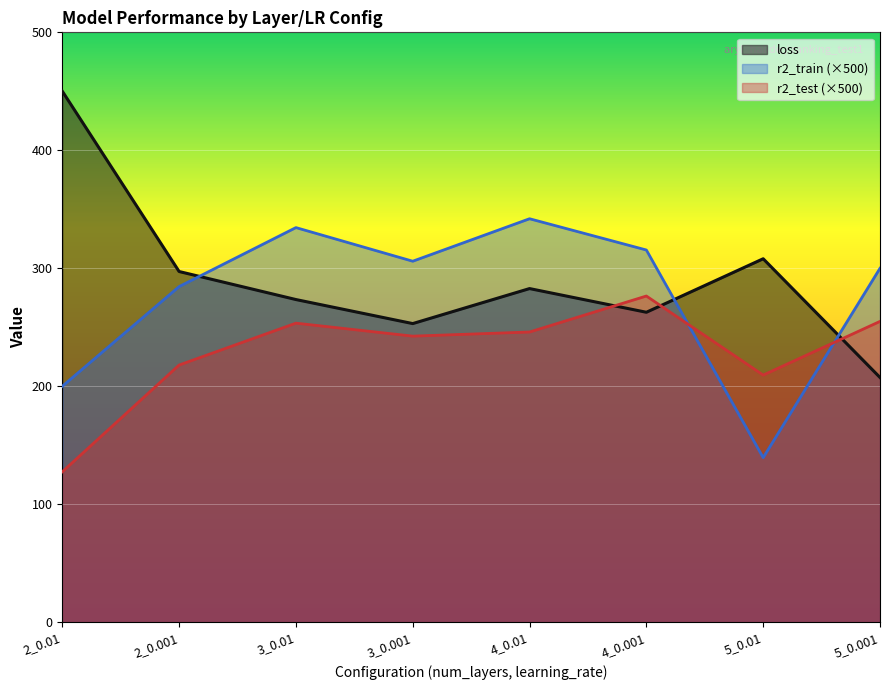

At which category does r2_test reach its first local valley?

3_0.001